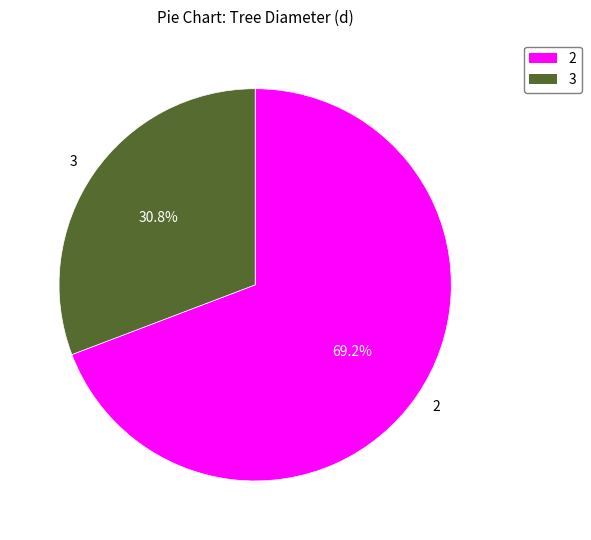

What is the largest slice in the pie chart?

2